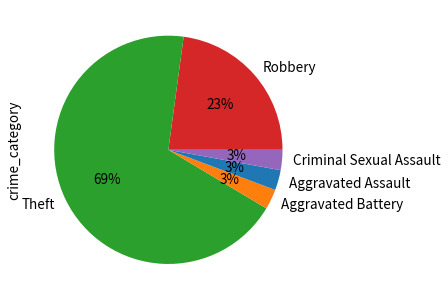

Which slice represents more than half of the pie?

Theft